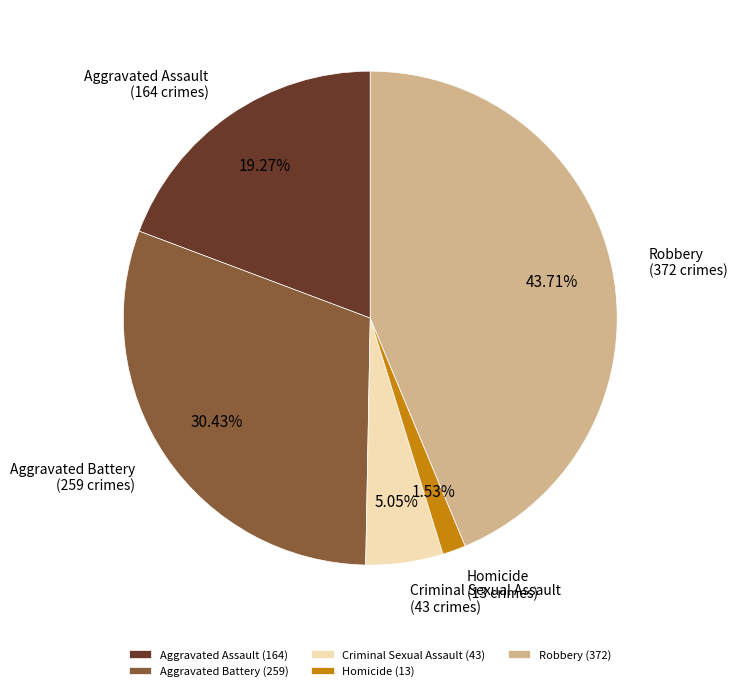

Is there any slice that represents more than half of the pie?

No